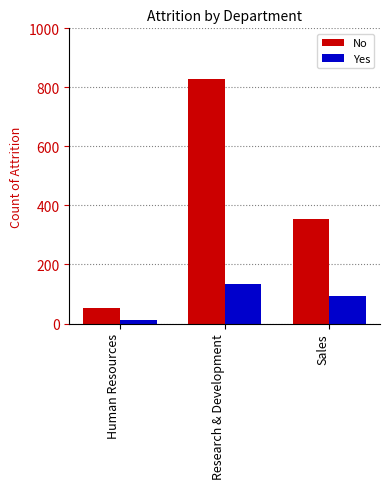

Reading left to right, extract all data points from this chart.

No: Human Resources=51	Research & Development=828	Sales=354
Yes: Human Resources=12	Research & Development=133	Sales=92